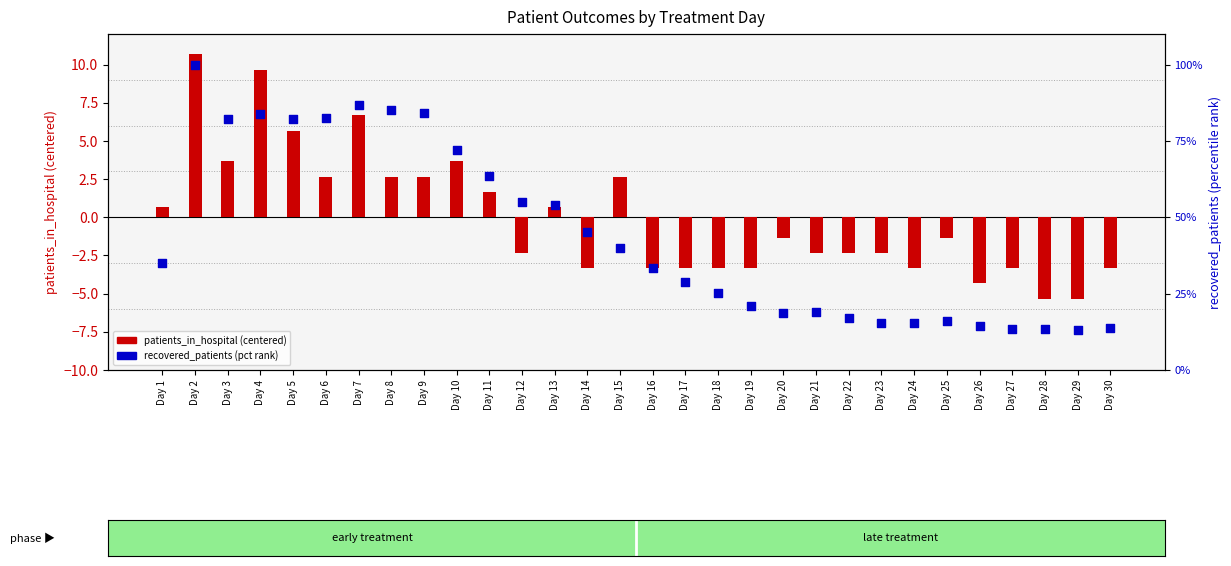

Which series has the widest spread of Y values?

recovered_patients (pct rank)